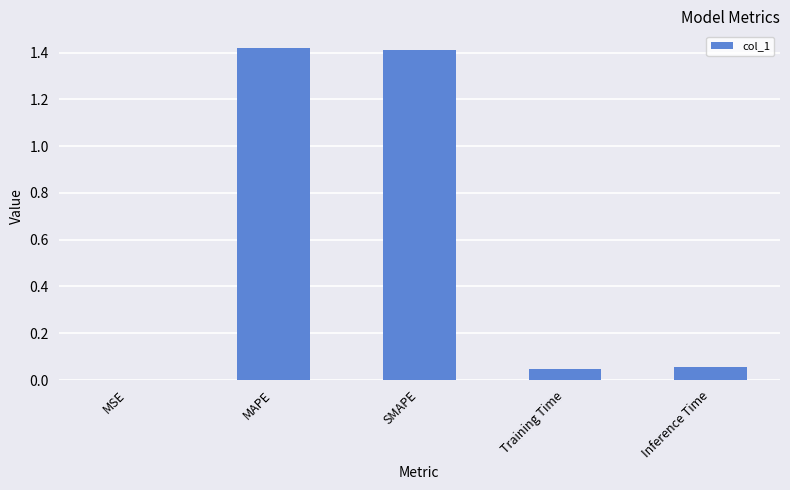

True or false: the data shows 0.0 at Inference Time.

False